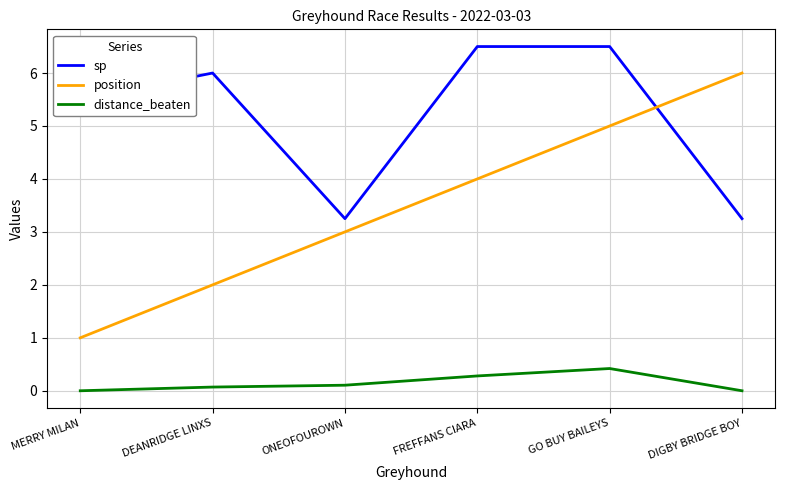

True or false: position has a value of 4.0 at FREFFANS CIARA.

True